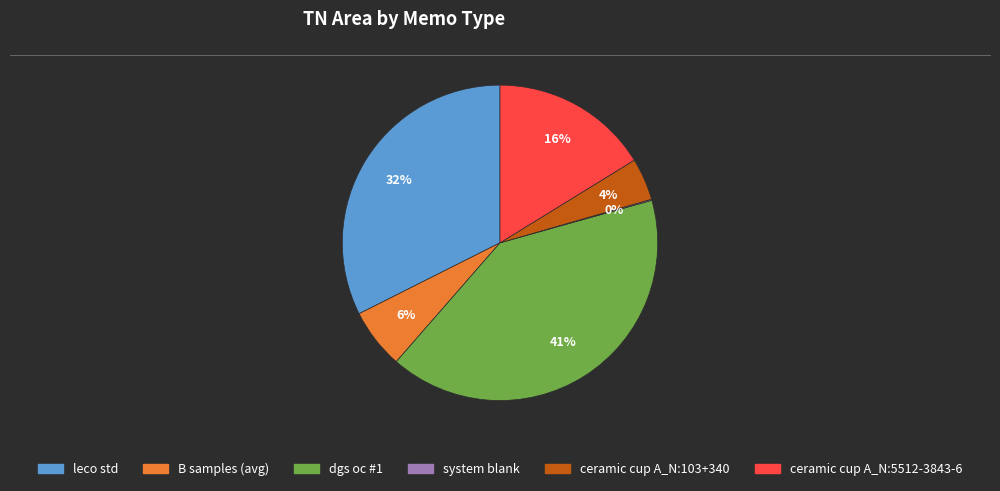

To the nearest percent, what is the difference between the largest and smallest slice percentages?

41%